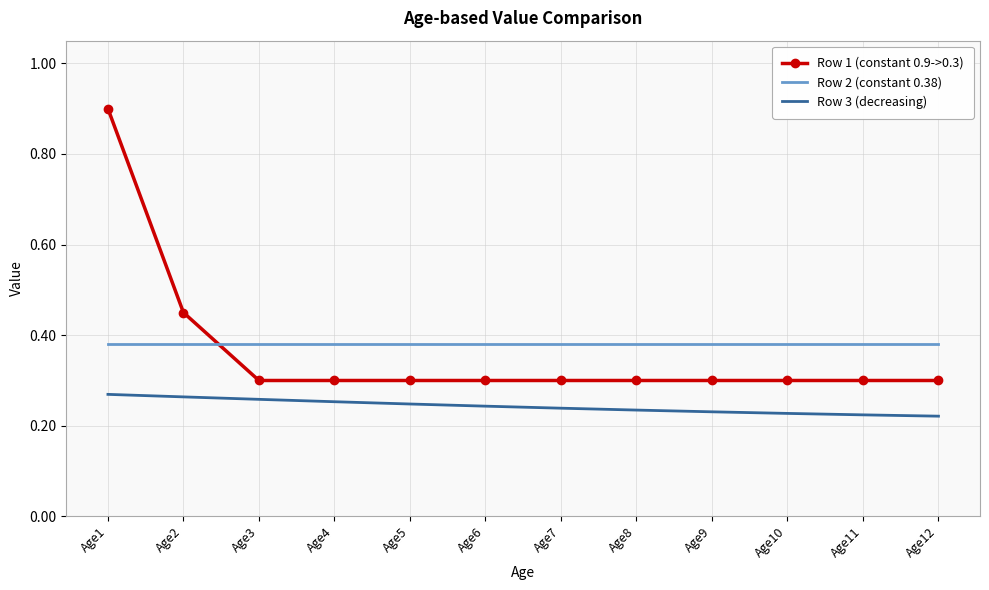

List the series in order of their peak value, lowest first.

Row 3 (decreasing), Row 2 (constant 0.38), Row 1 (constant 0.9->0.3)